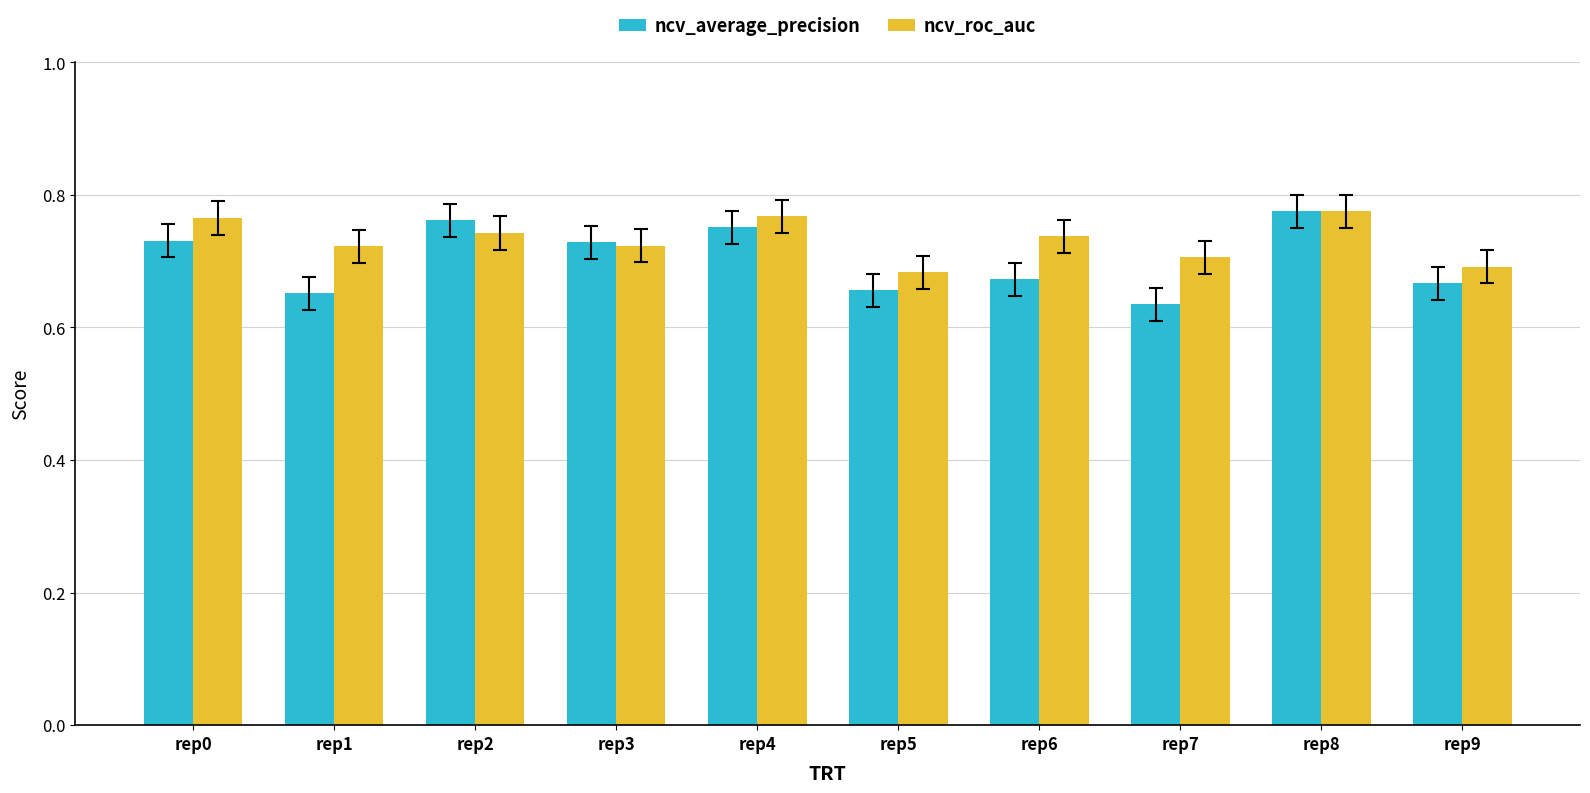

Which series has the largest total across all categories?

ncv_roc_auc